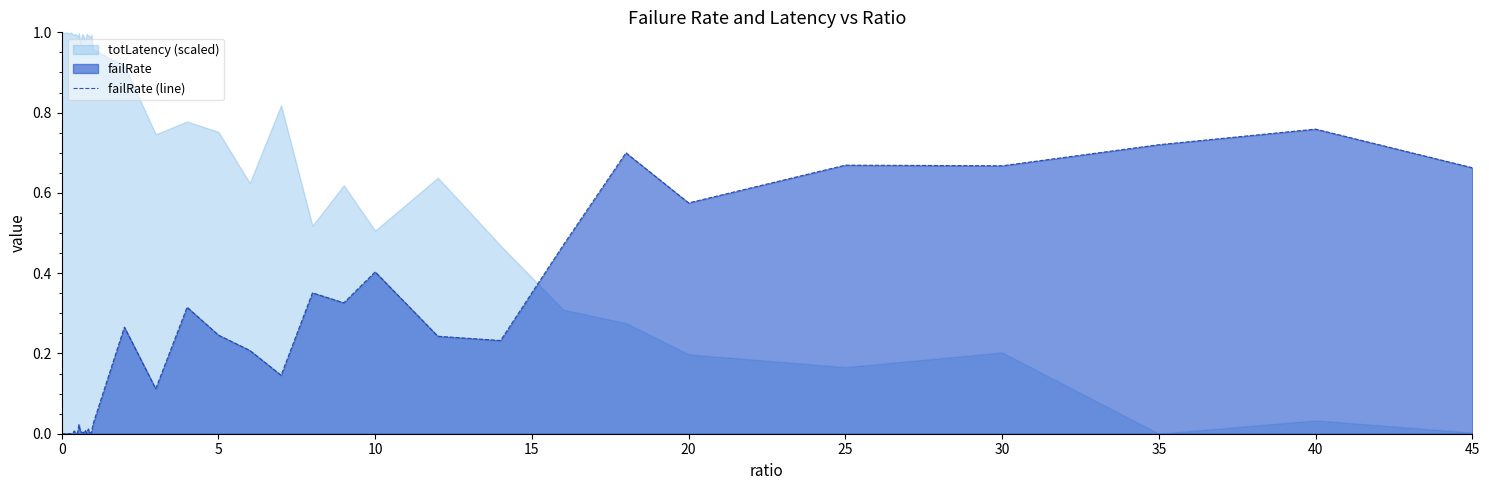

The failRate (line) series shows 0.9 at 20. True or false?

False